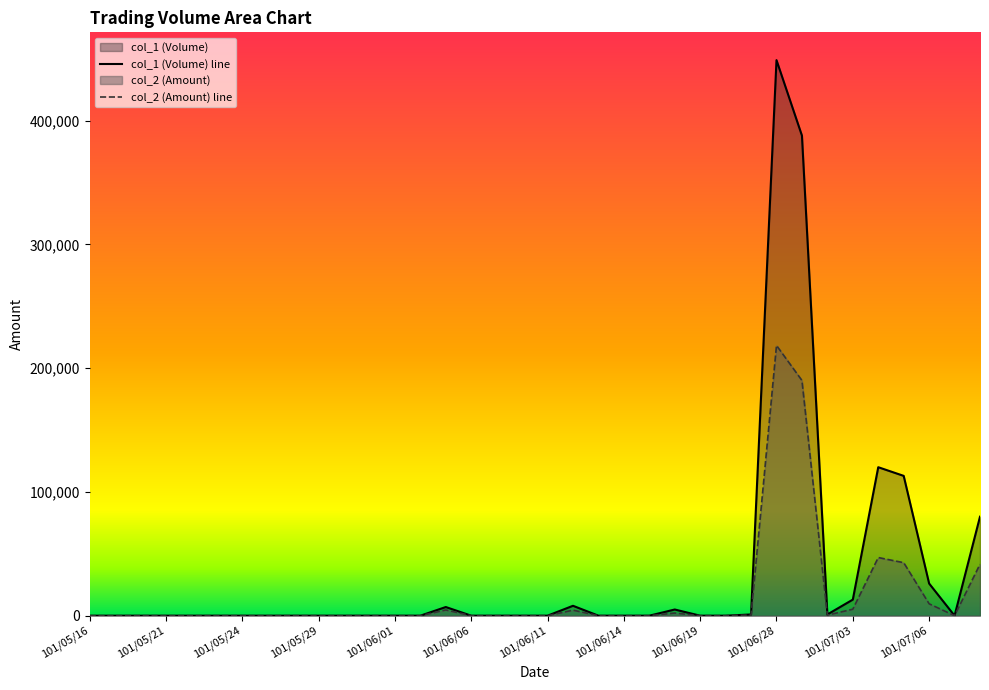

What is the difference between the second highest and second lowest values in the col_2 (Amount) line series?

190120